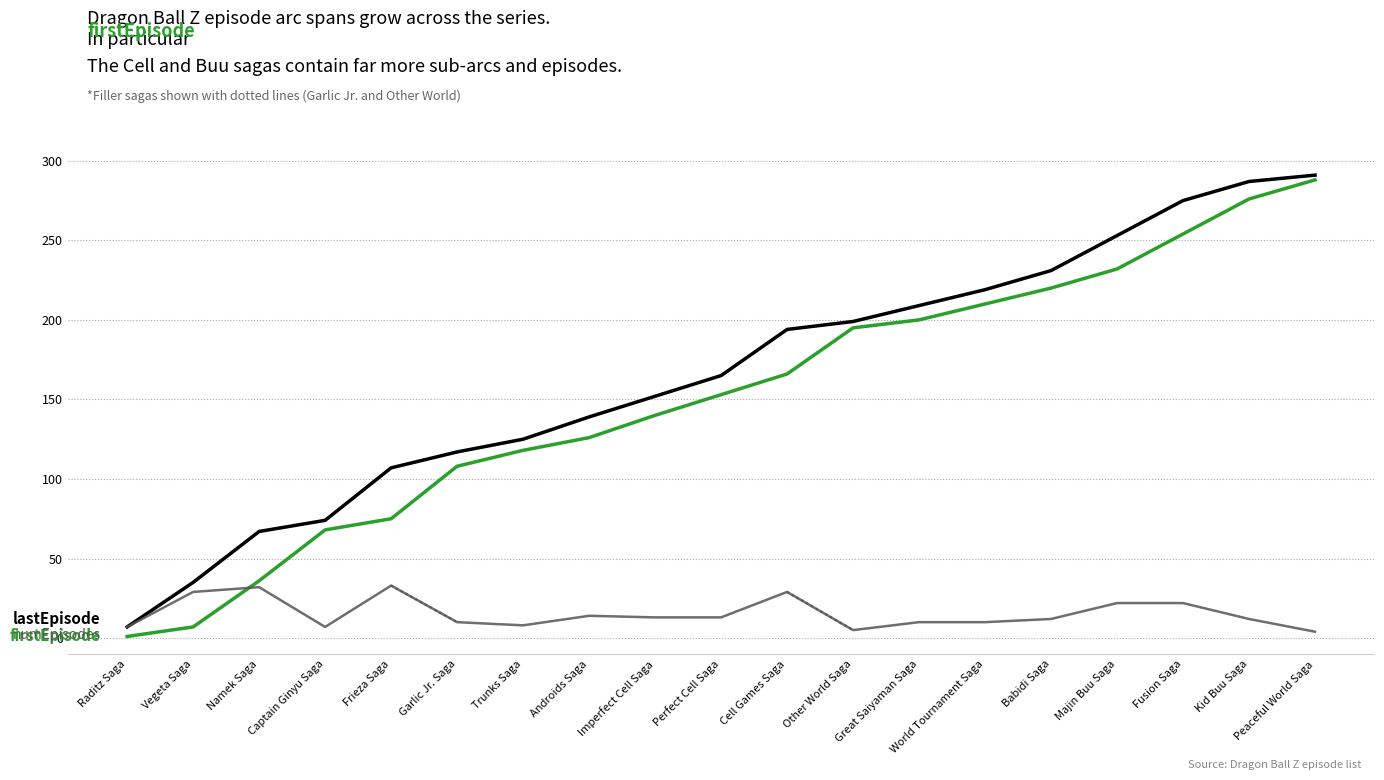

Does the chart display data point markers on the line(s)?

No